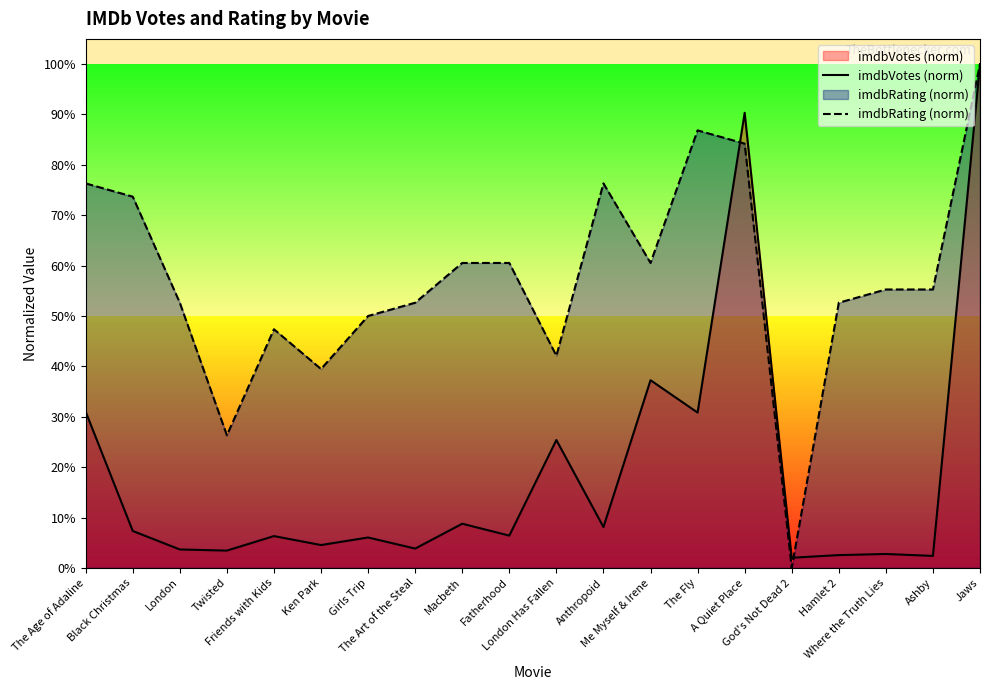

What is the label of the 20th point from the left?

Jaws